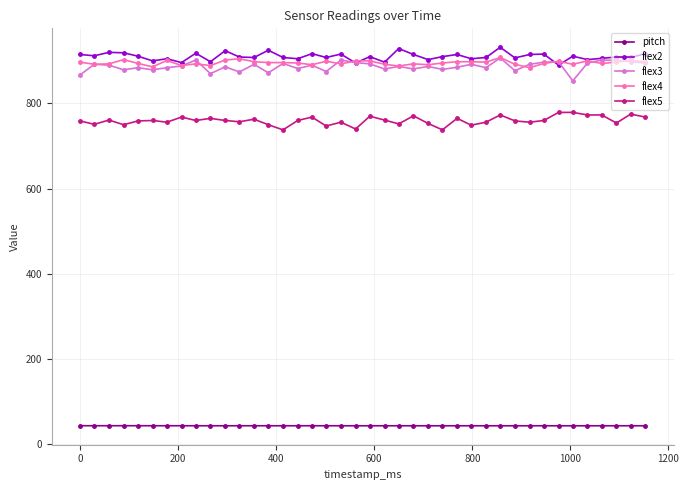

At how many categories does at least one series exceed 482?

40